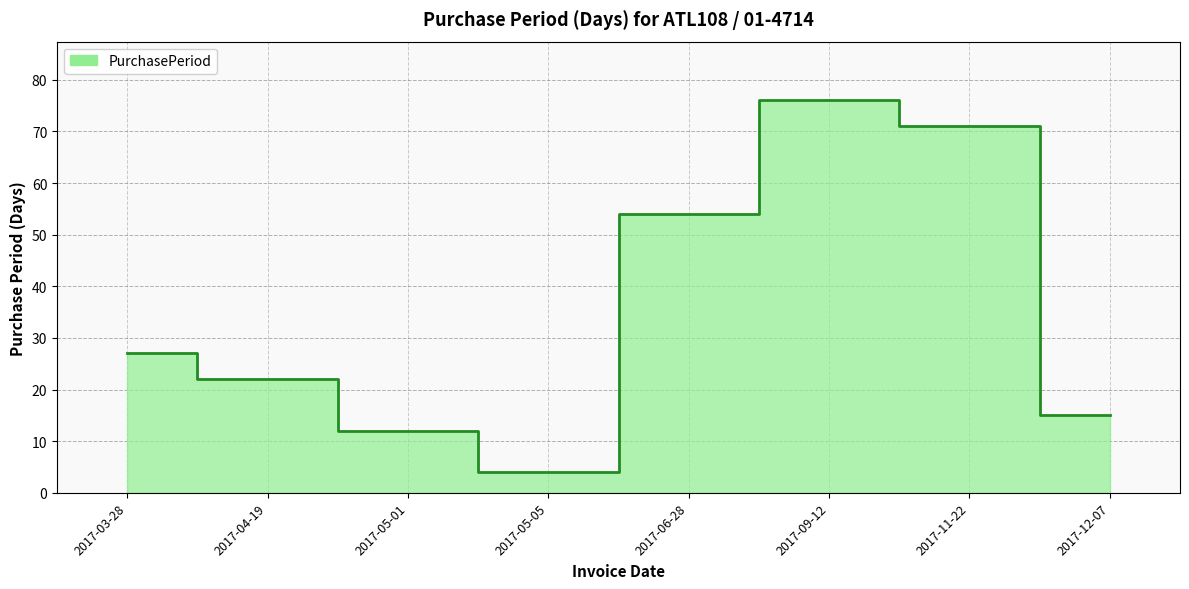

How many categories are shown in the chart?

8